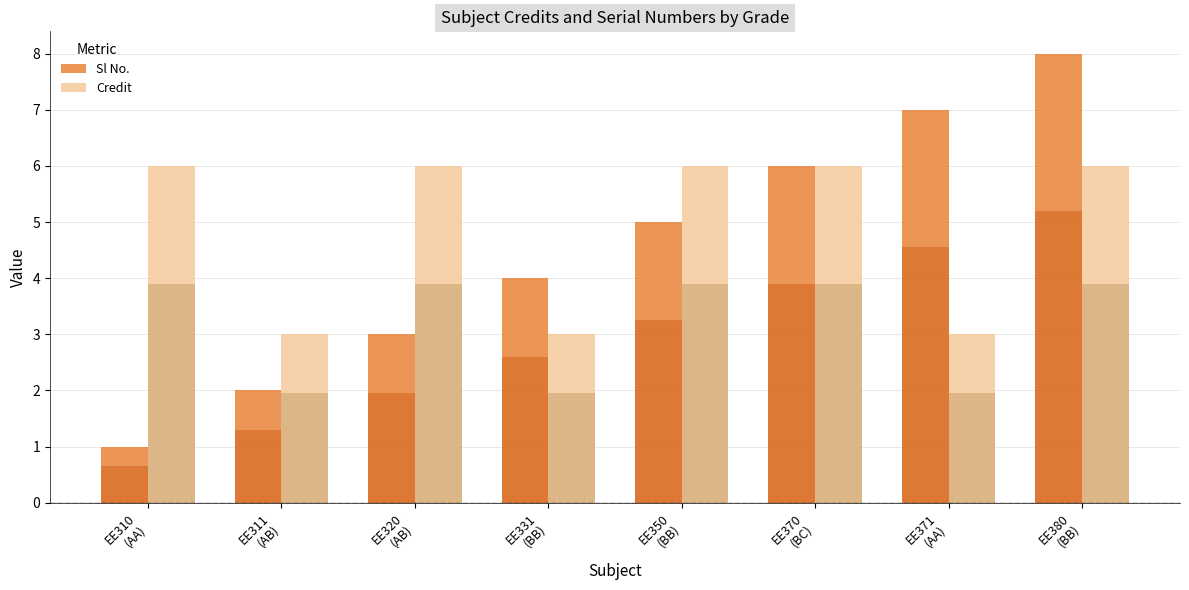

What position from the right is EE311
(AB)?

7